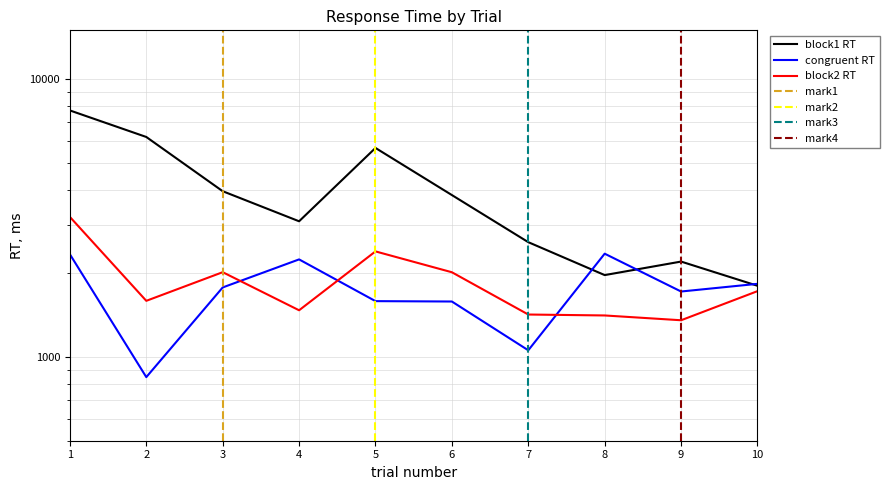

How many values in the block1 RT series exceed 3830?

4